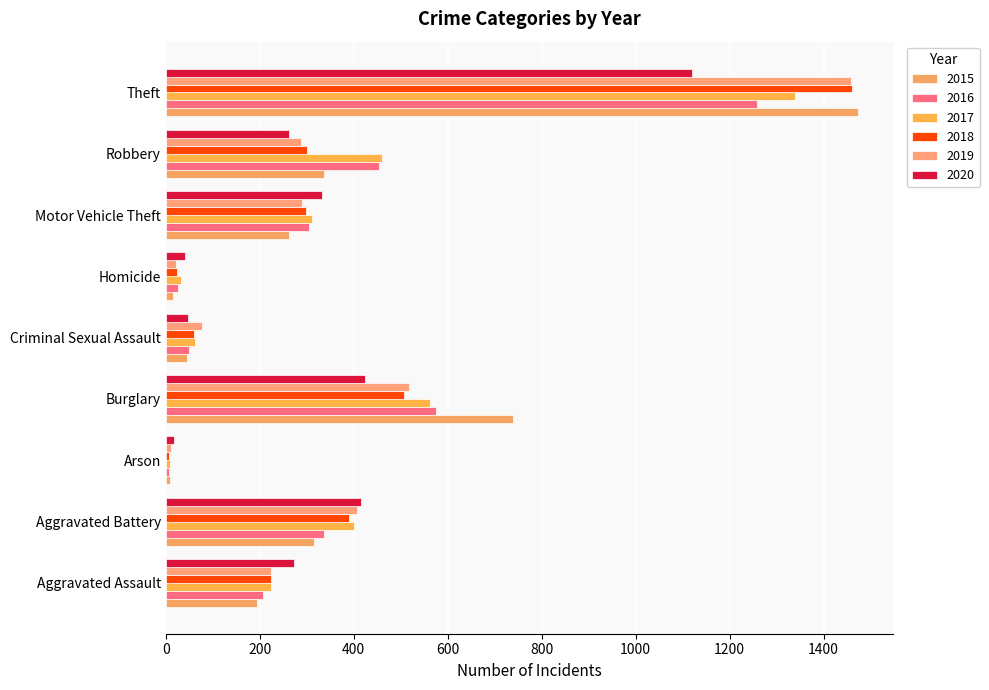

How many categories are shown in the chart?

9